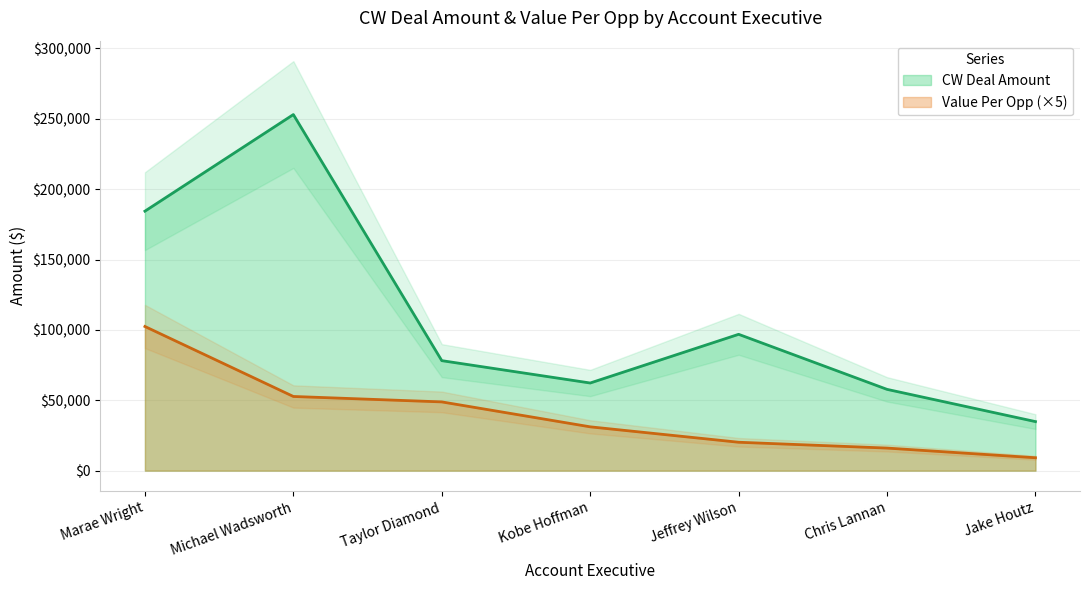

Reading left to right, transcribe all the data shown in this chart.

CW Deal Amount: Marae Wright=184372.1	Michael Wadsworth=253008.6	Taylor Diamond=78159.8	Kobe Hoffman=62274.6	Jeffrey Wilson=96868.6	Chris Lannan=57755.6	Jake Houtz=34853.2
Value Per Opp: Marae Wright=102428.9	Michael Wadsworth=52710.1	Taylor Diamond=48849.9	Kobe Hoffman=31137.3	Jeffrey Wilson=20181.0	Chris Lannan=16043.2	Jake Houtz=9171.9